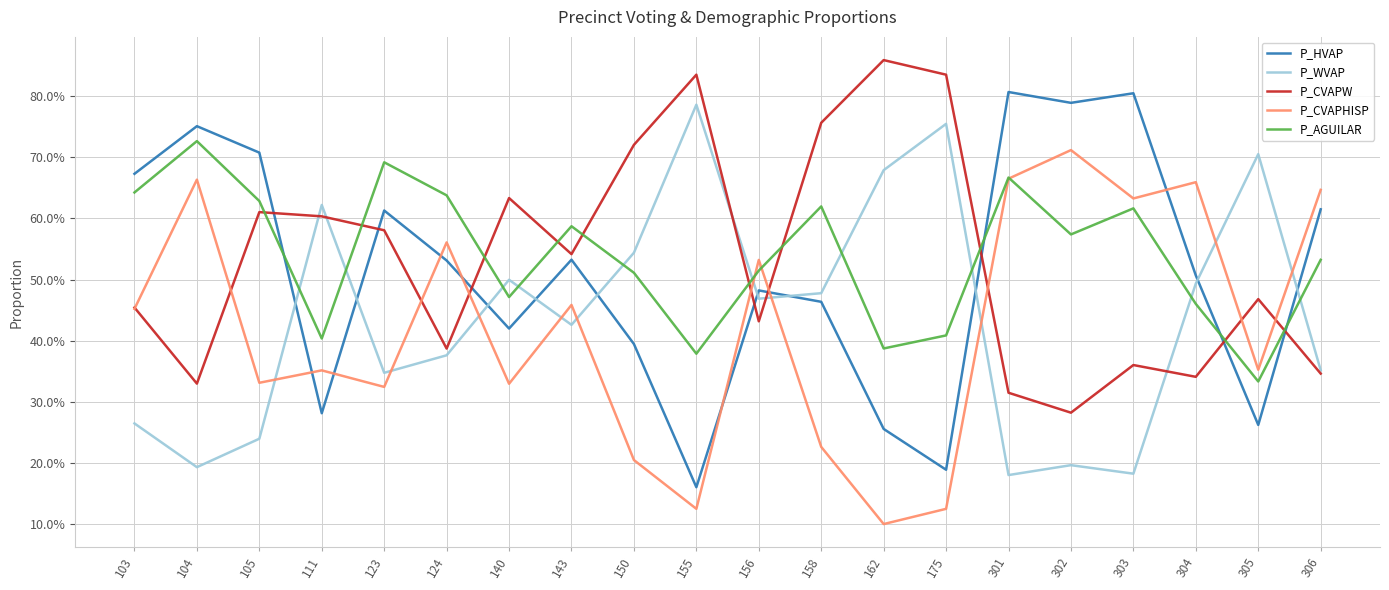

Reading right to left, transcribe all the data shown in this chart.

P_HVAP: 306=0.6	305=0.3	304=0.5	303=0.8	302=0.8	301=0.8	175=0.2	162=0.3	158=0.5	156=0.5	155=0.2	150=0.4	143=0.5	140=0.4	124=0.5	123=0.6	111=0.3	105=0.7	104=0.8	103=0.7
P_WVAP: 306=0.4	305=0.7	304=0.5	303=0.2	302=0.2	301=0.2	175=0.8	162=0.7	158=0.5	156=0.5	155=0.8	150=0.5	143=0.4	140=0.5	124=0.4	123=0.3	111=0.6	105=0.2	104=0.2	103=0.3
P_CVAPW: 306=0.3	305=0.5	304=0.3	303=0.4	302=0.3	301=0.3	175=0.8	162=0.9	158=0.8	156=0.4	155=0.8	150=0.7	143=0.5	140=0.6	124=0.4	123=0.6	111=0.6	105=0.6	104=0.3	103=0.5
P_CVAPHISP: 306=0.6	305=0.4	304=0.7	303=0.6	302=0.7	301=0.7	175=0.1	162=0.1	158=0.2	156=0.5	155=0.1	150=0.2	143=0.5	140=0.3	124=0.6	123=0.3	111=0.4	105=0.3	104=0.7	103=0.5
P_AGUILAR: 306=0.5	305=0.3	304=0.5	303=0.6	302=0.6	301=0.7	175=0.4	162=0.4	158=0.6	156=0.5	155=0.4	150=0.5	143=0.6	140=0.5	124=0.6	123=0.7	111=0.4	105=0.6	104=0.7	103=0.6